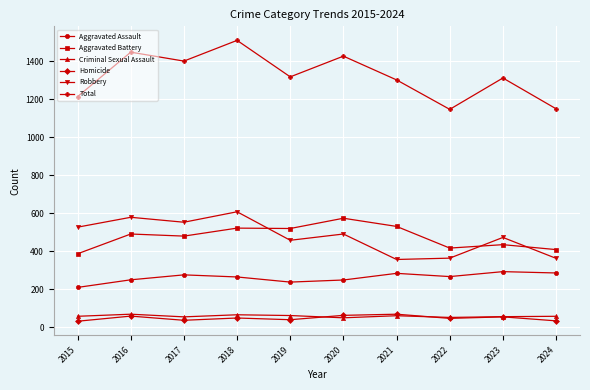

True or false: Robbery and Criminal Sexual Assault intersect in this chart.

False